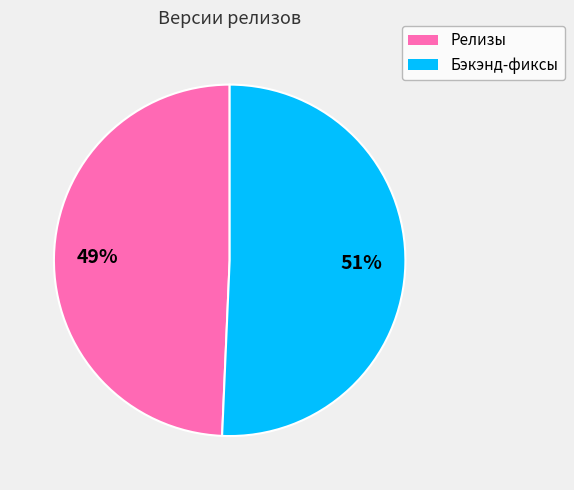

Do Бэкэнд-фиксы and Релизы together represent more than half of the pie?

Yes